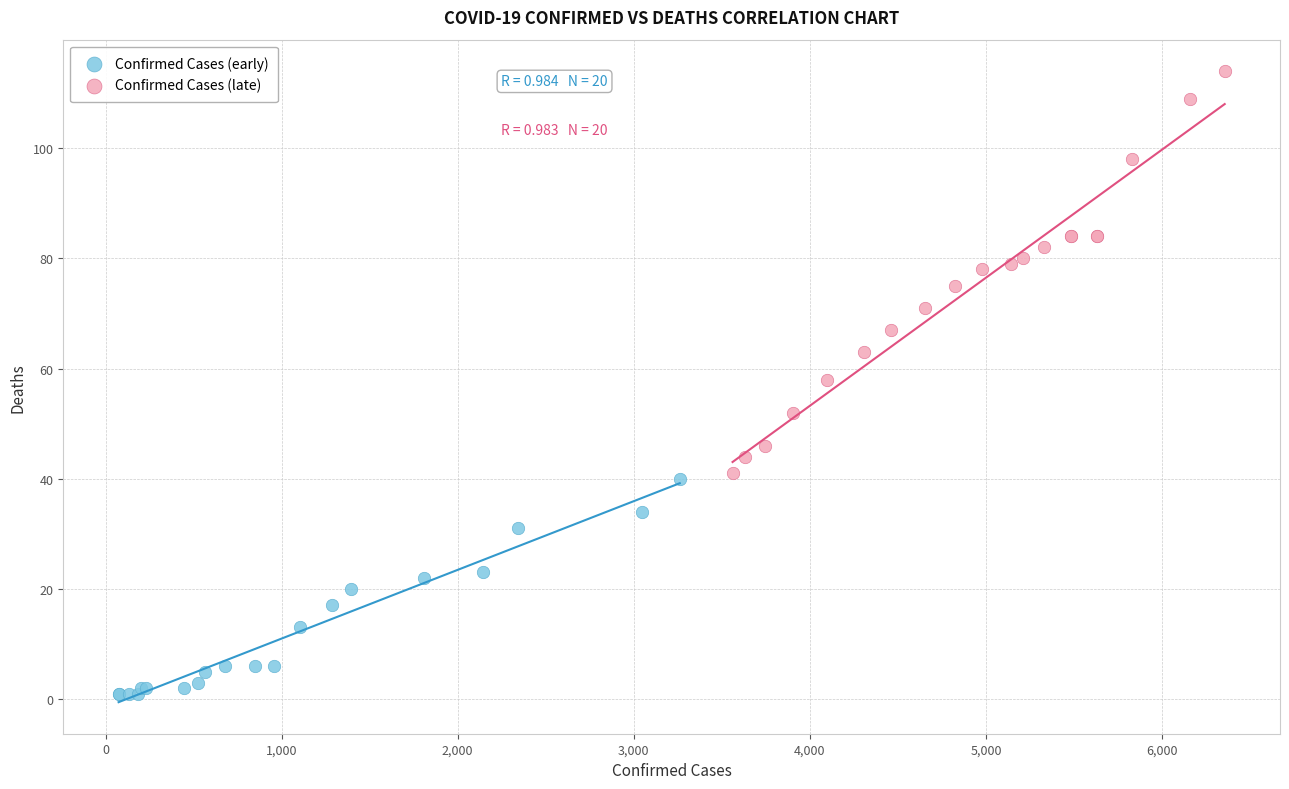

Which series contains the lowest Y value?

Confirmed Cases (early)